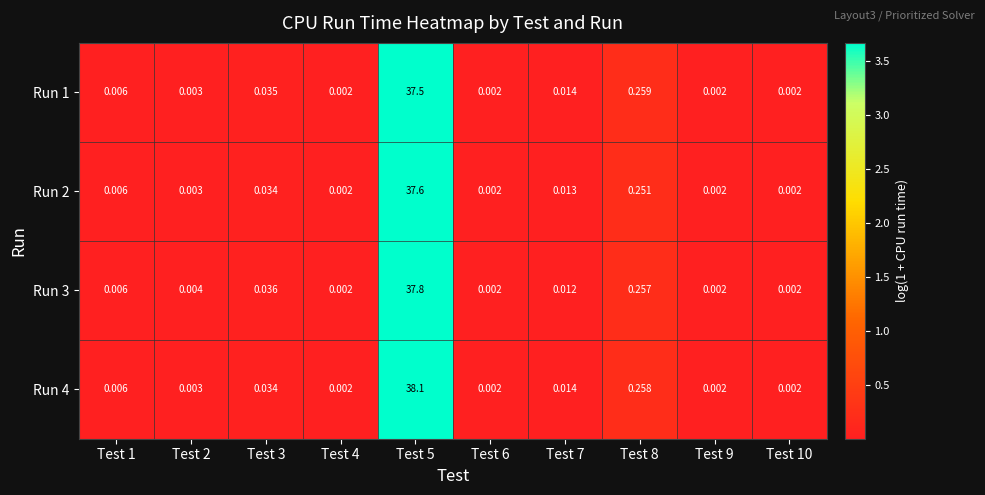

Which series has the largest total across all categories?

Run 4